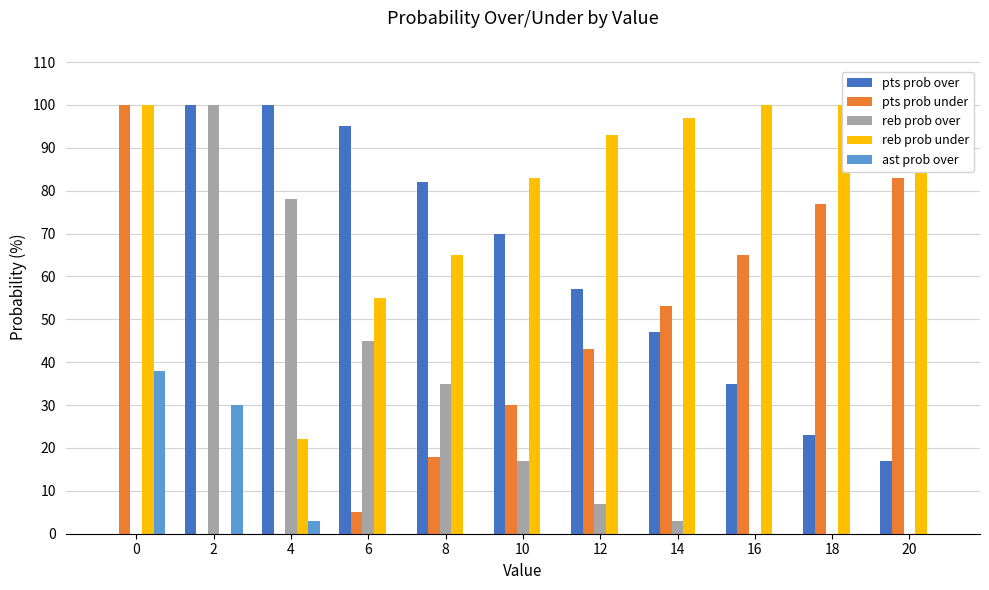

What is the sum of the reb prob over values at 6 and 2?

145